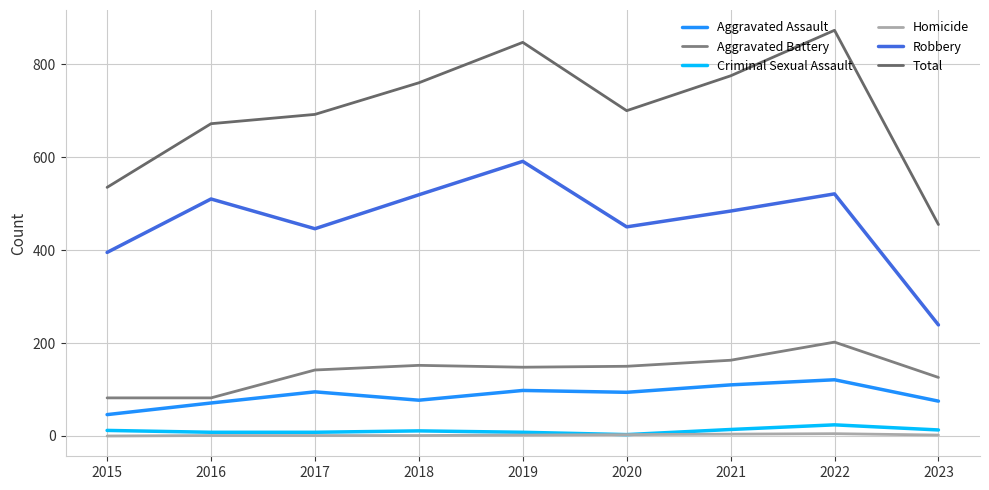

Is it true that Robbery equals 137 at 2017?

False